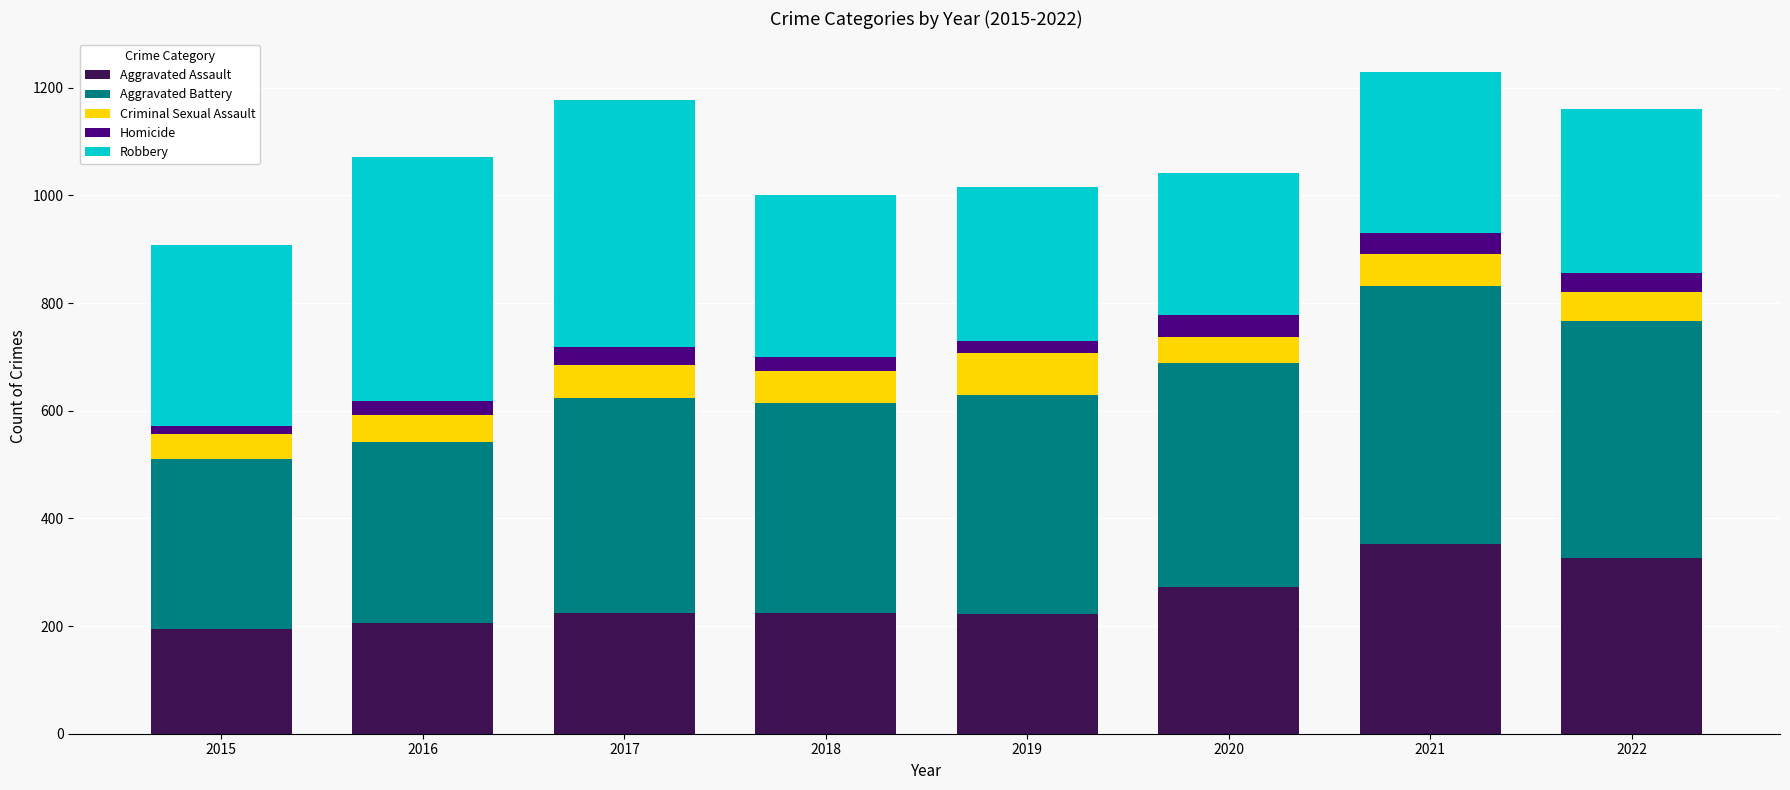

Are the bars grouped side by side (vs. stacked)?

No